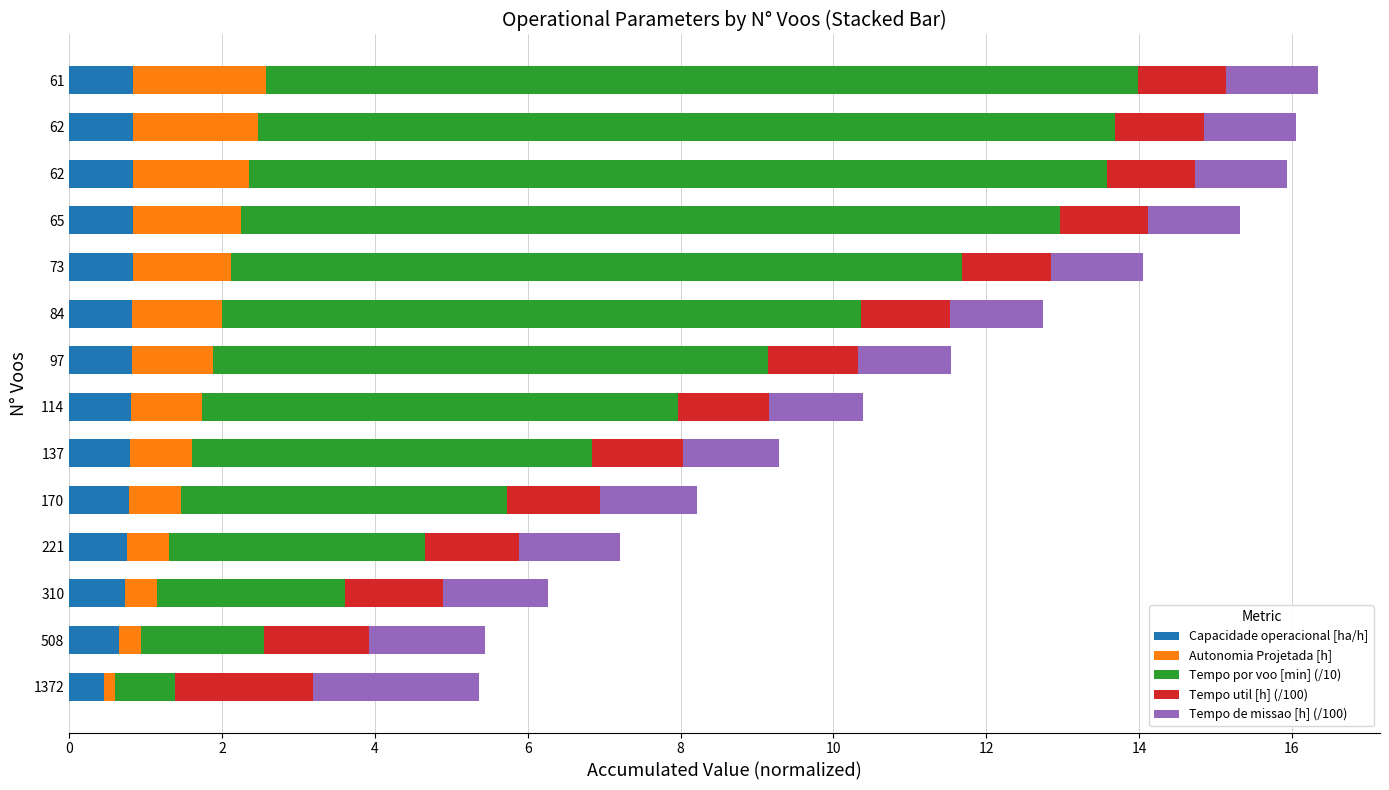

What are all the series names shown in the legend?

Capacidade operacional [ha/h], Autonomia Projetada [h], Tempo por voo [min] (/10), Tempo util [h] (/100), Tempo de missao [h] (/100)